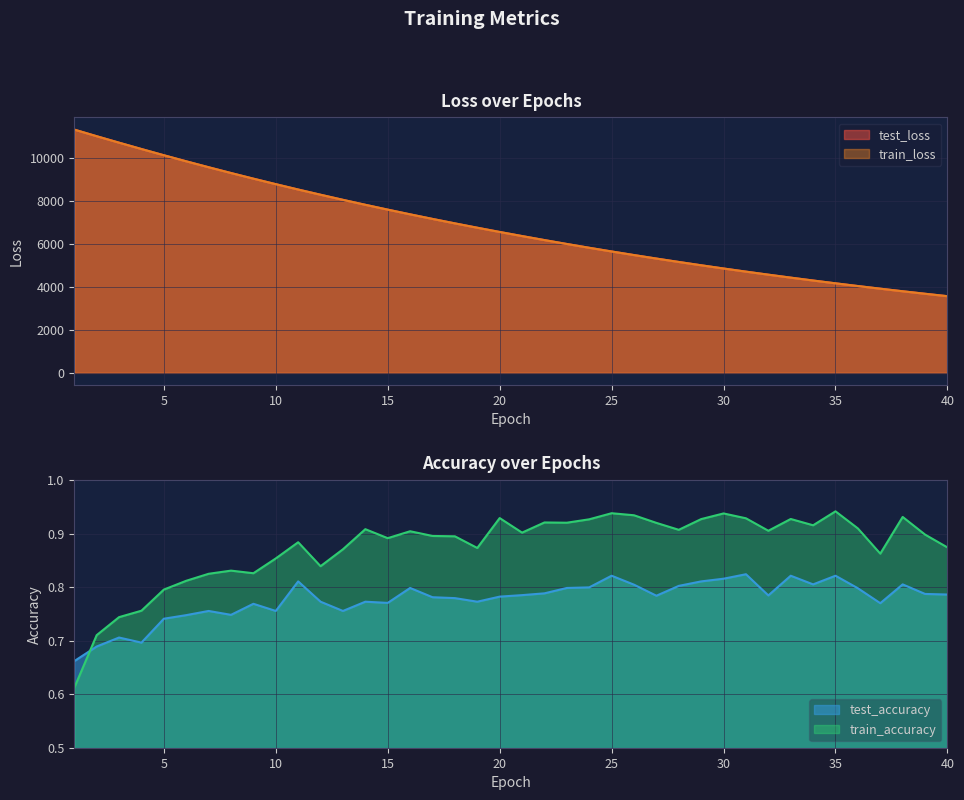

What is the difference between the second highest and second lowest values in the train_accuracy series?

0.2